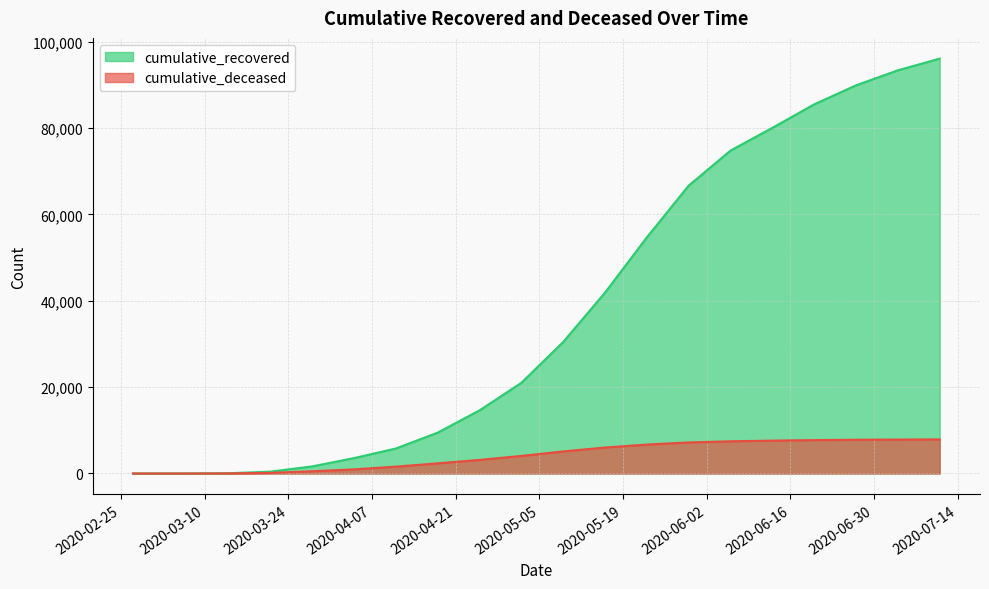

How many data points in cumulative_recovered are above 30455?

9